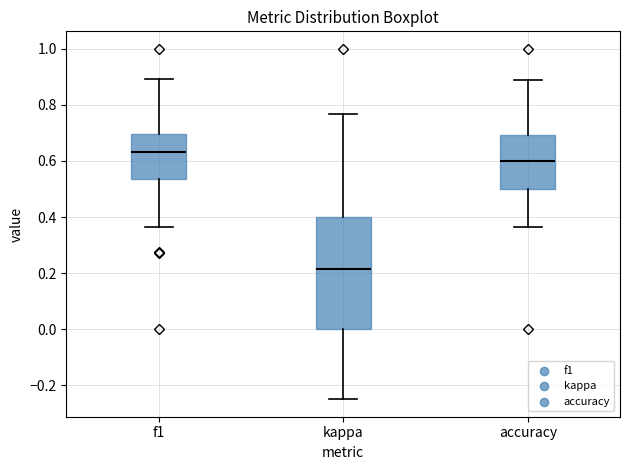

Reading left to right, transcribe this box plot: for each box, give where its median line is, the range the box spans, and where its two whiskers end, as read against the y-axis. The values are not printed on the chart, so give them approximately, as read against the axis.

f1: median 0.64, box 0.54 to 0.70, whiskers 0.36 to 0.90
kappa: median 0.22, box 0.00 to 0.40, whiskers -0.24 to 0.76
accuracy: median 0.60, box 0.50 to 0.70, whiskers 0.36 to 0.88